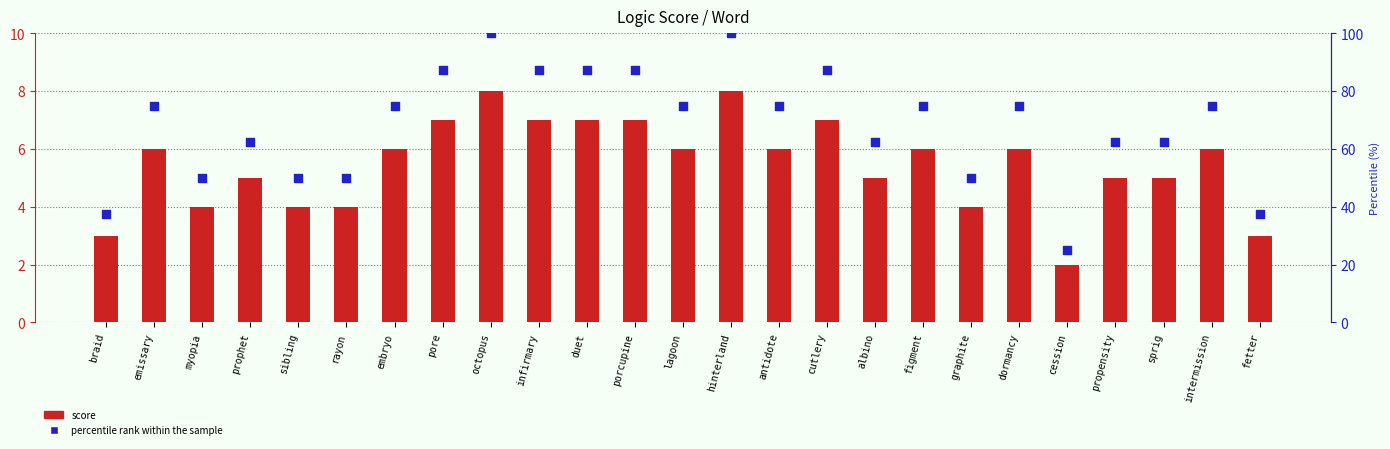

Which series reaches the maximum Y coordinate?

percentile rank within the sample